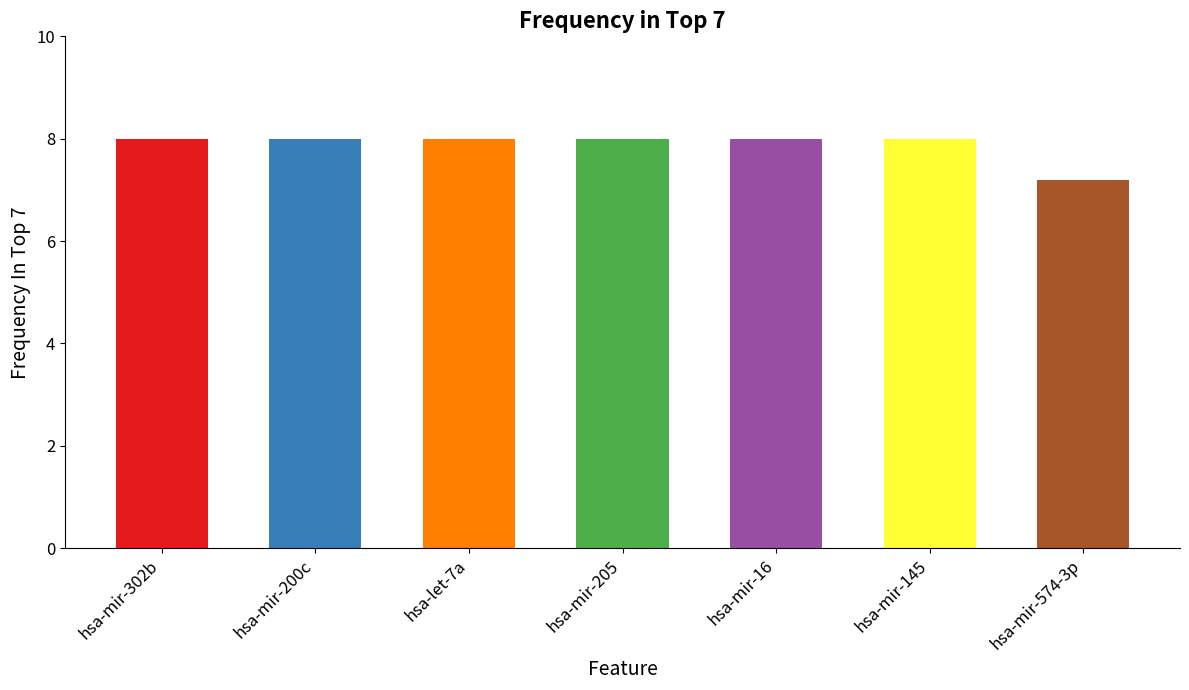

What is the ratio of the value at hsa-mir-200c to the value at hsa-mir-16?

1.0